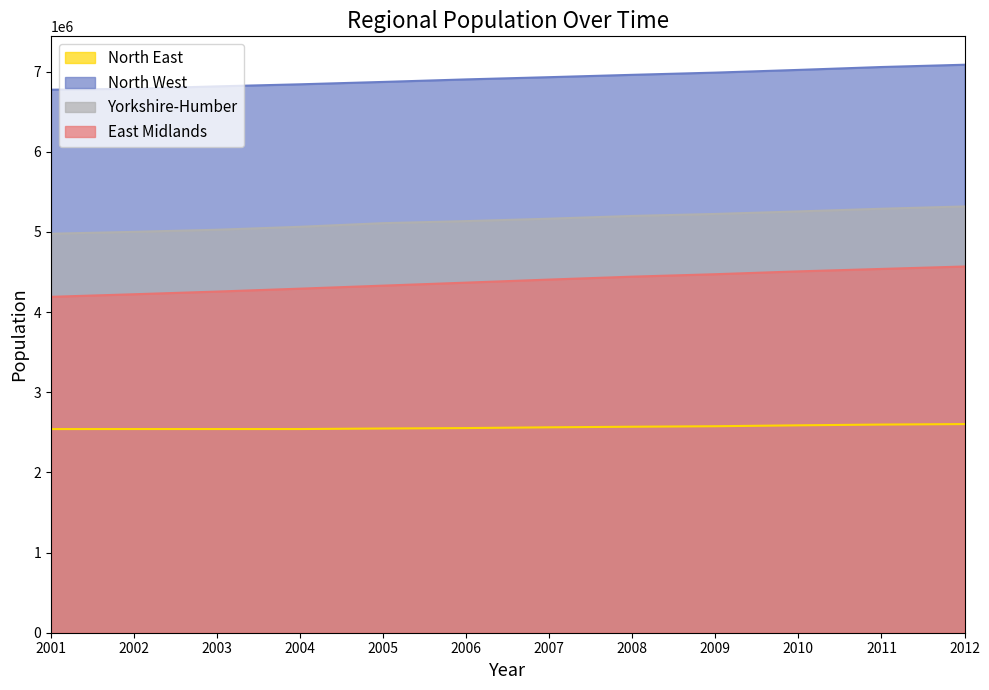

Is the value of North East at 2008 greater than the value of East Midlands at 2010?

No